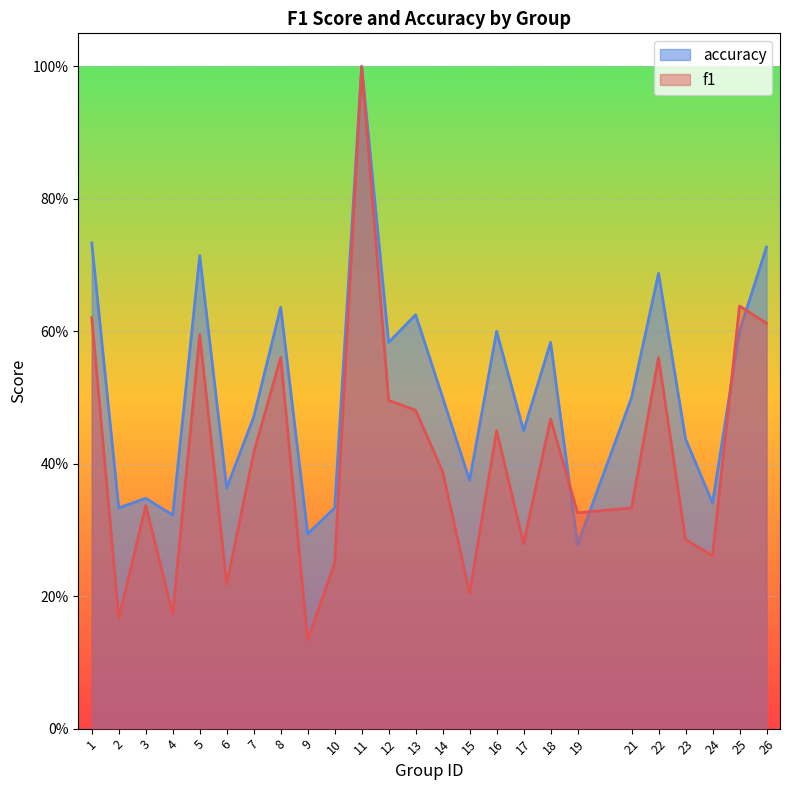

At which category is the sum across all series the highest?

11